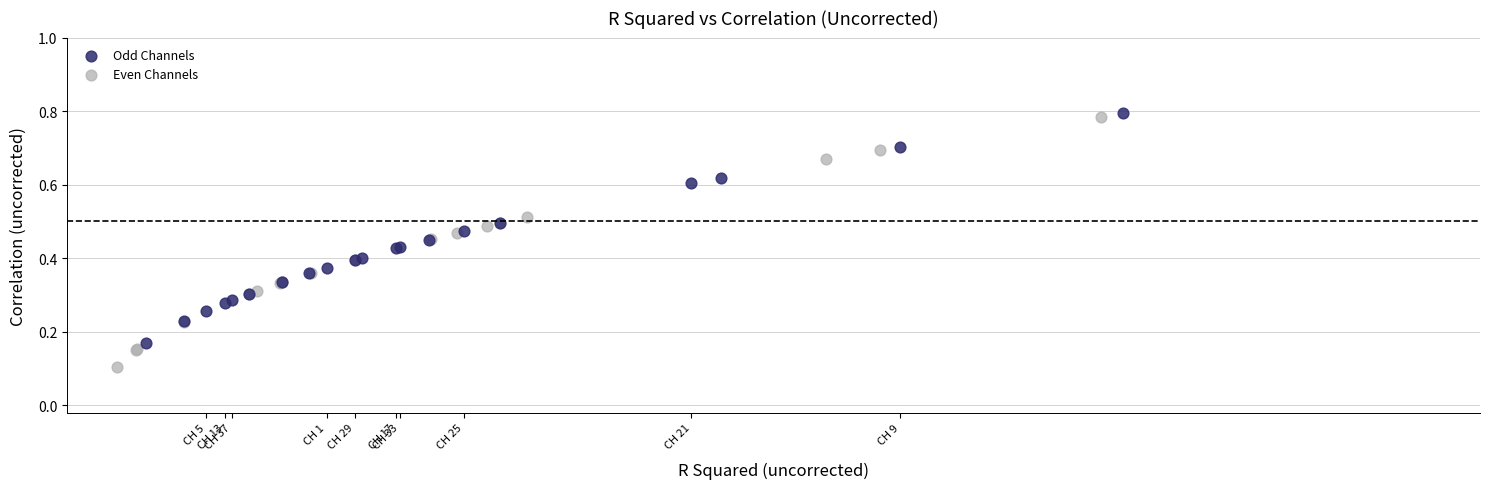

Which series reaches the maximum Y coordinate?

Odd Channels